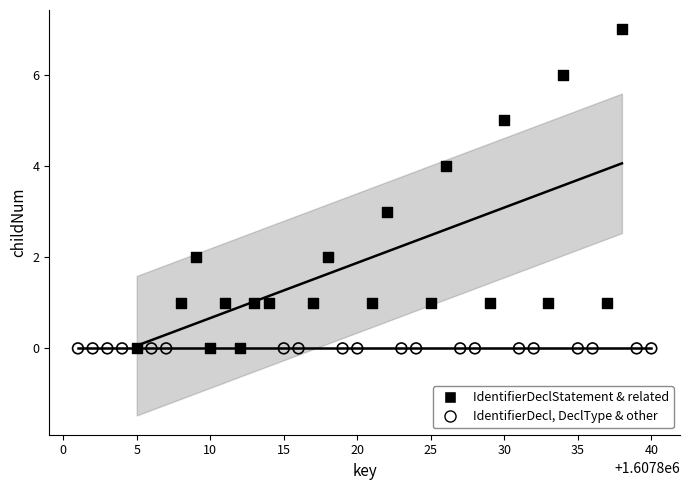

What are all the series names shown in the legend?

IdentifierDeclStatement & related, IdentifierDecl, DeclType & other